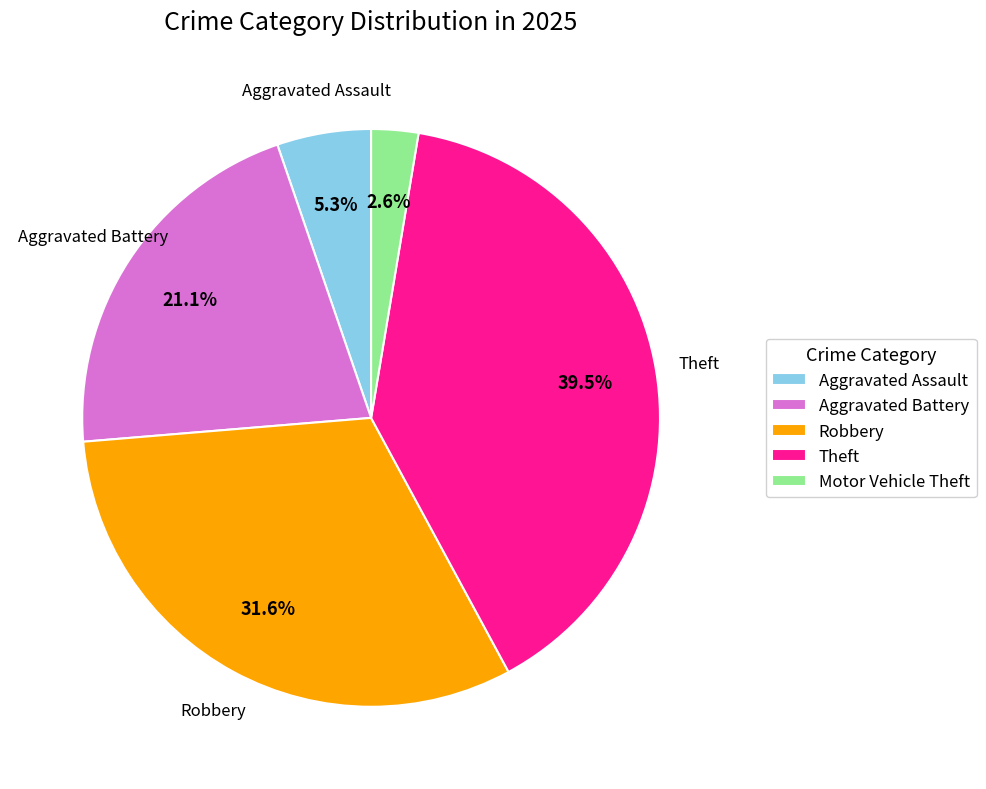

To the nearest percent, what portion does Motor Vehicle Theft represent?

3%